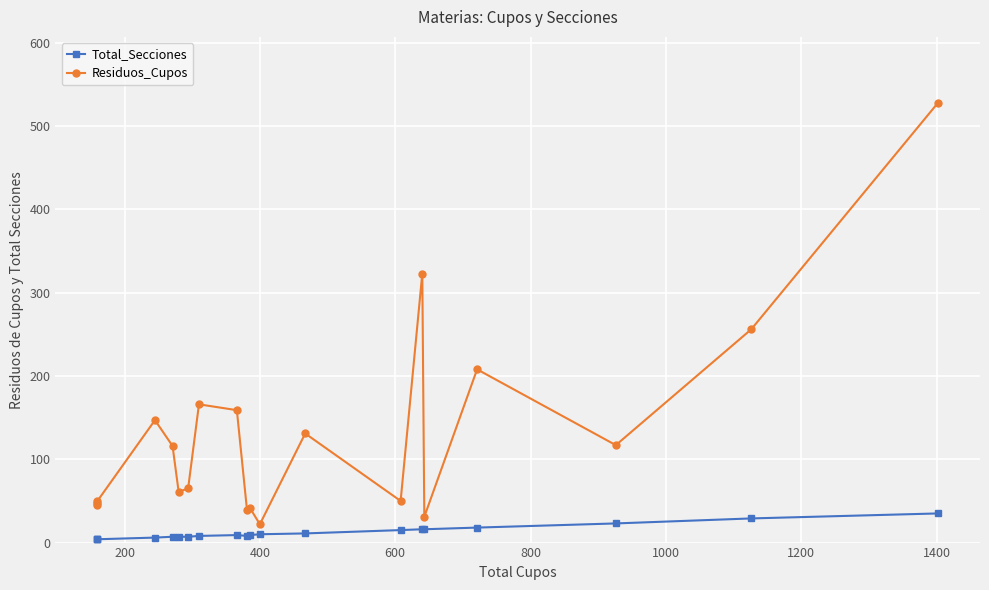

True or false: Residuos_Cupos has a value of 71 at 16.

False